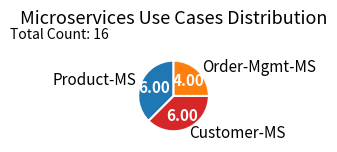

Combined, do Product-MS and Order-Mgmt-MS account for over 50%?

Yes